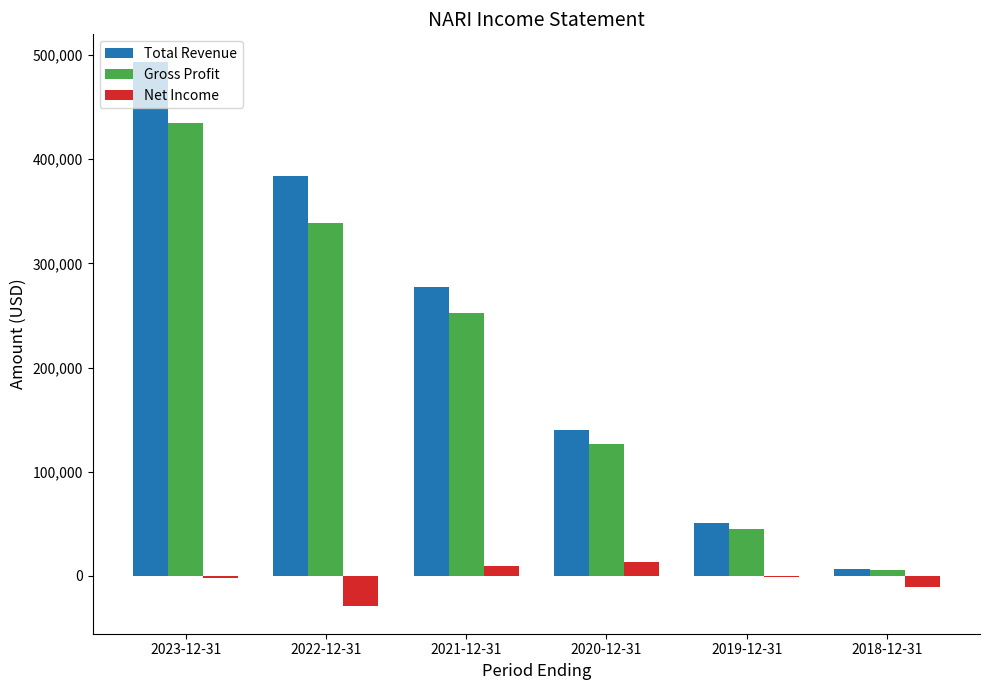

What is the sum of all Net Income values?

-18700